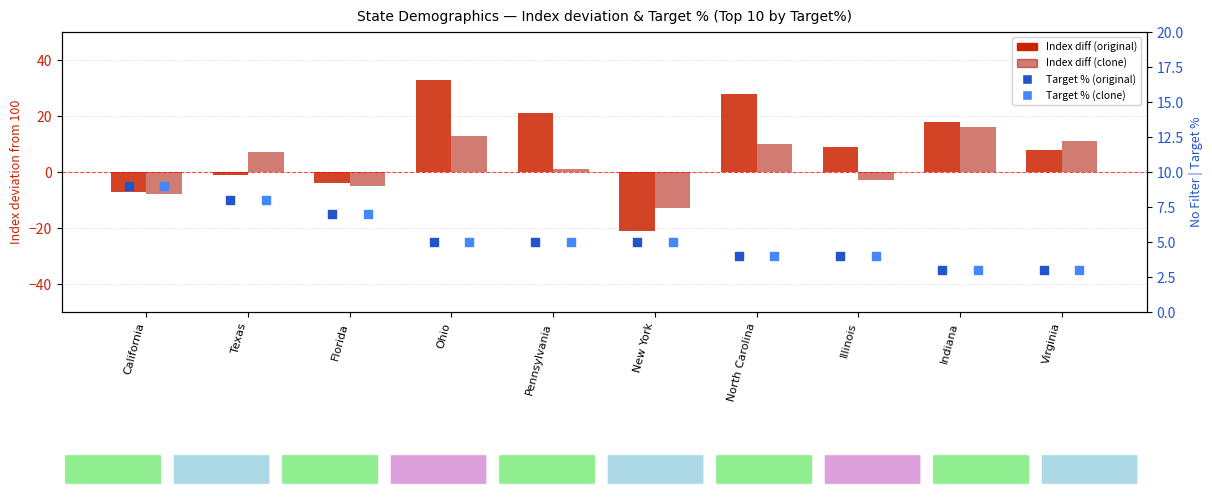

At how many categories does at least one series exceed 20?

3